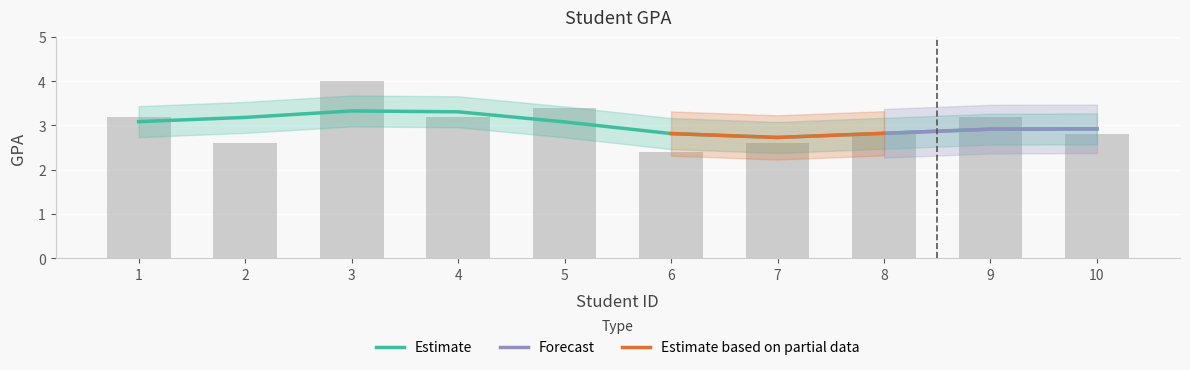

What value does the data have at 5?

3.4